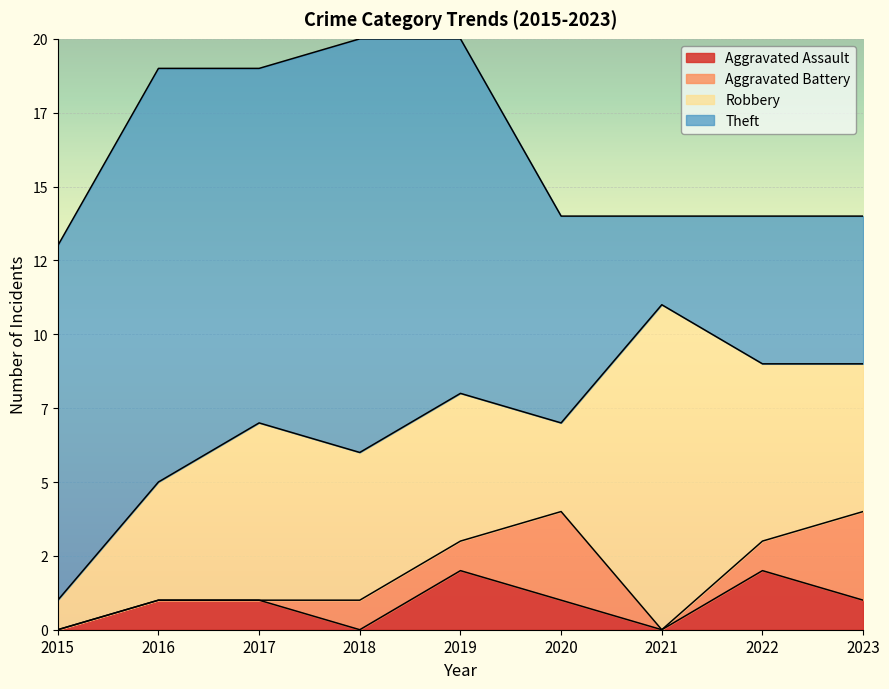

What is the value of the Robbery point at the 7th from the left?

11